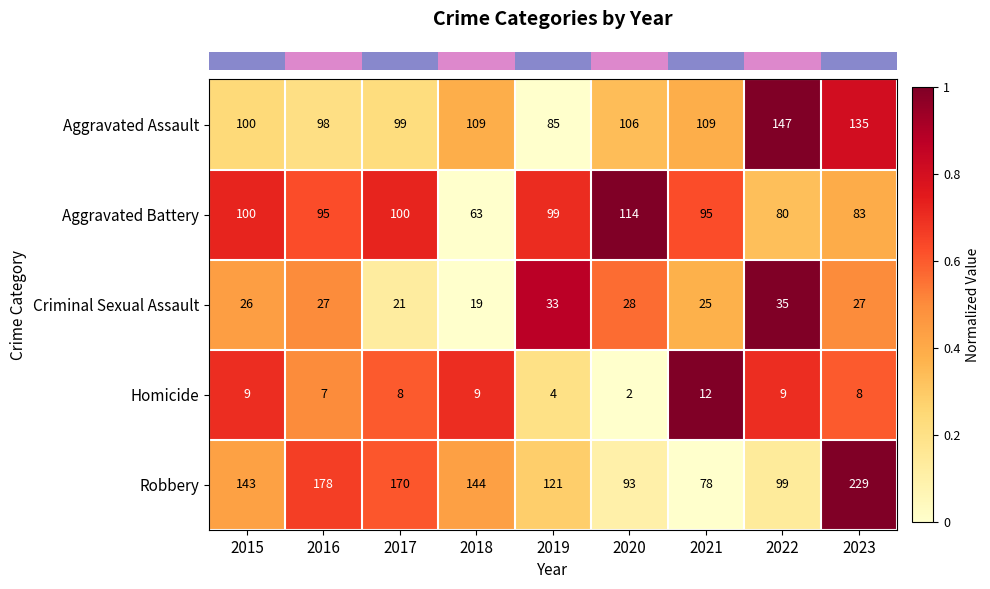

What is the difference between the highest and lowest values at 2020?

112